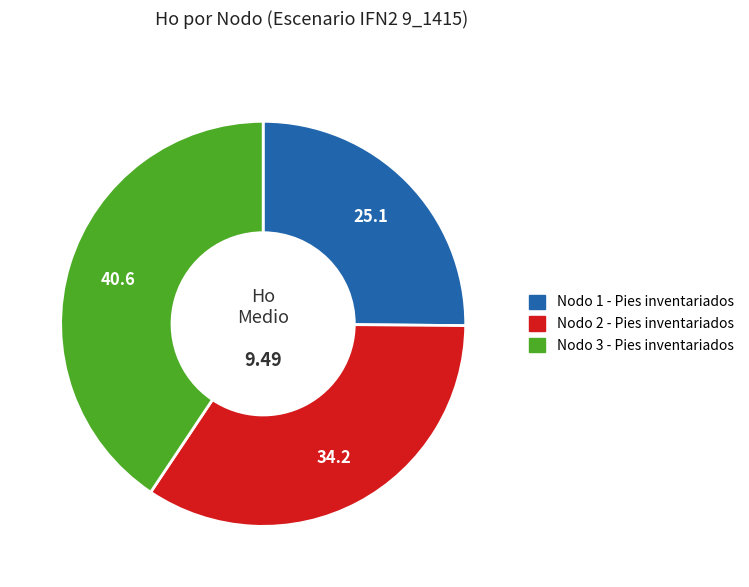

Do Nodo 1 - Pies inventariados and Nodo 3 - Pies inventariados together represent more than half of the pie?

Yes